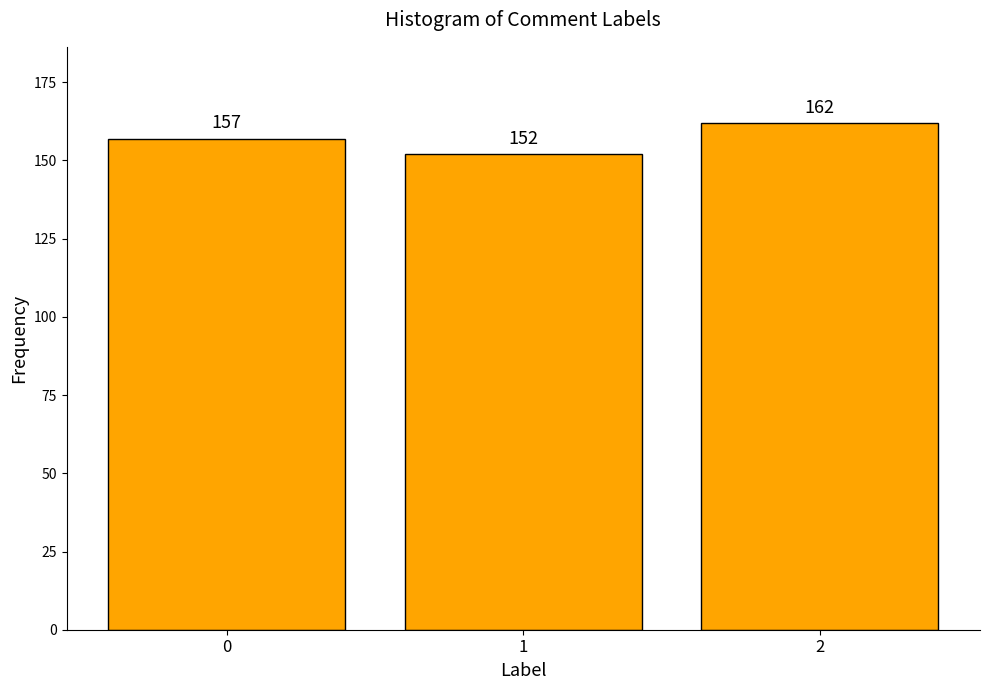

Reading left to right, transcribe all the data shown in this chart.

157	152	162